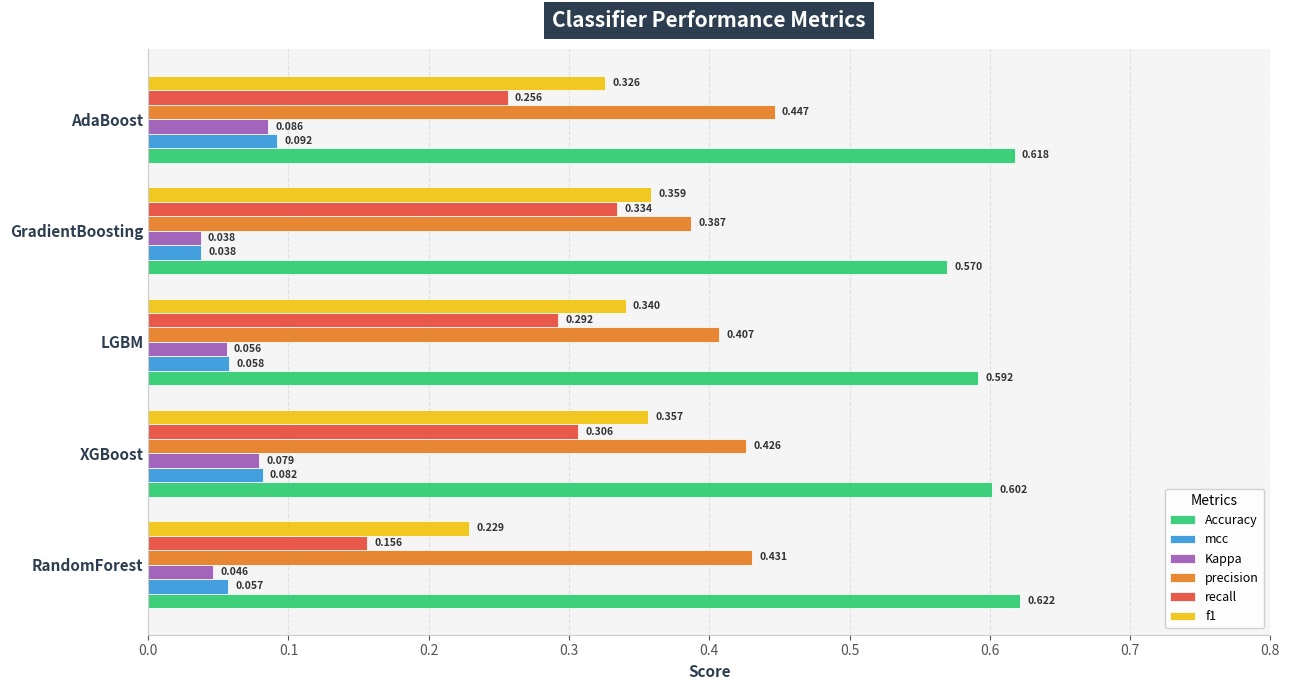

Rank the categories by Kappa value from highest to lowest.

AdaBoost, XGBoost, LGBM, RandomForest, GradientBoosting